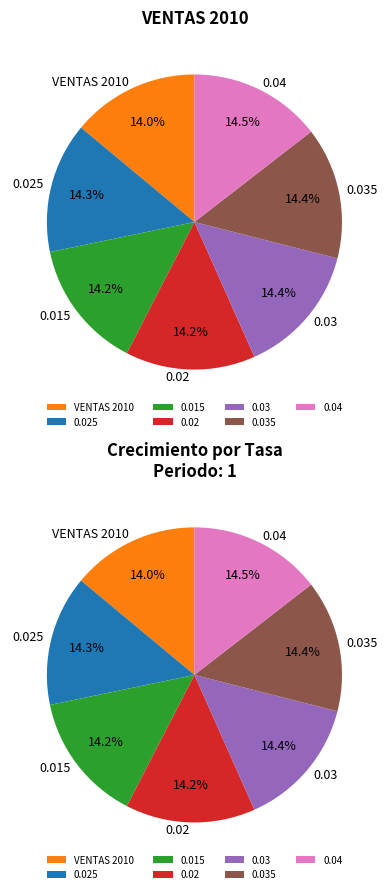

To the nearest percent, what percentage of the pie is 0.02?

14%